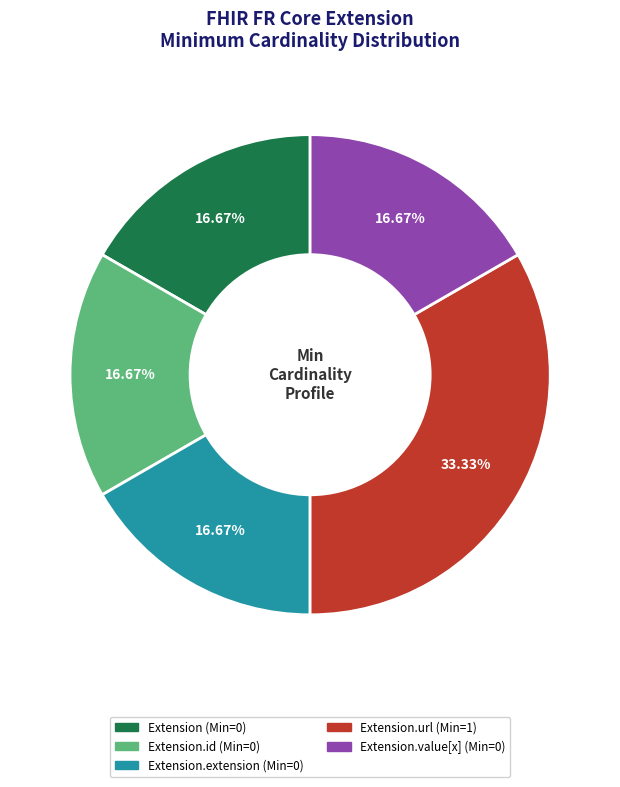

Combined, do Extension (Min=0) and Extension.value[x] (Min=0) account for over 50%?

No